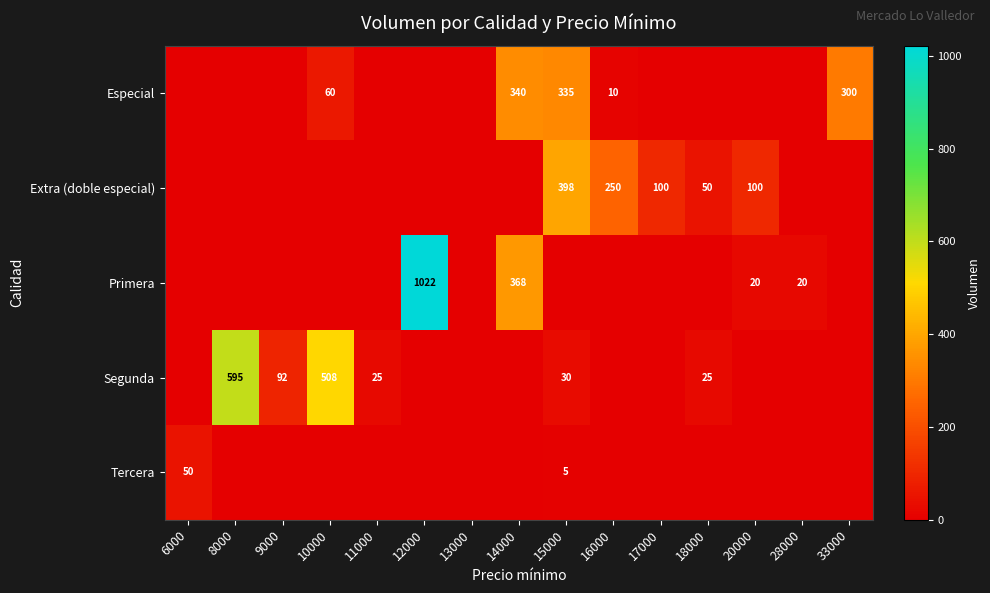

The Especial series shows 0 at 6000. True or false?

True